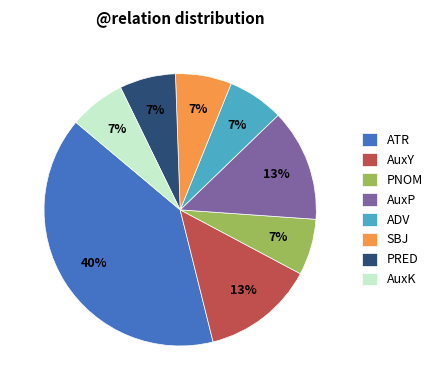

Do AuxP and SBJ together represent more than half of the pie?

No